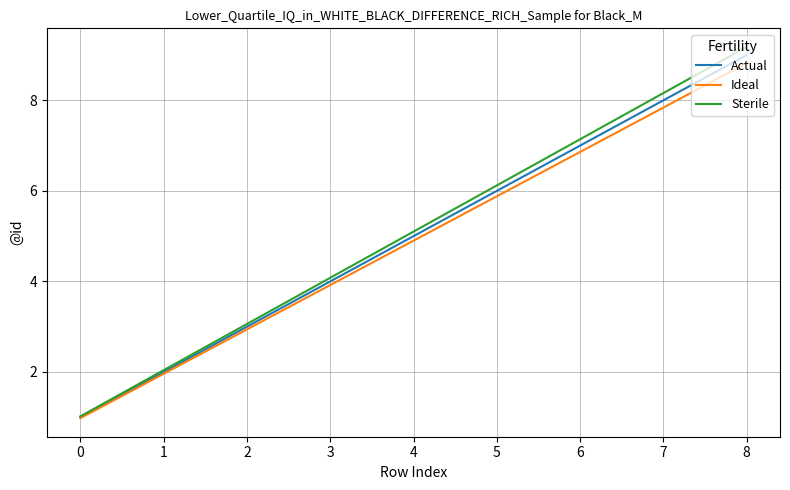

At which label does Ideal first exceed 4?

4